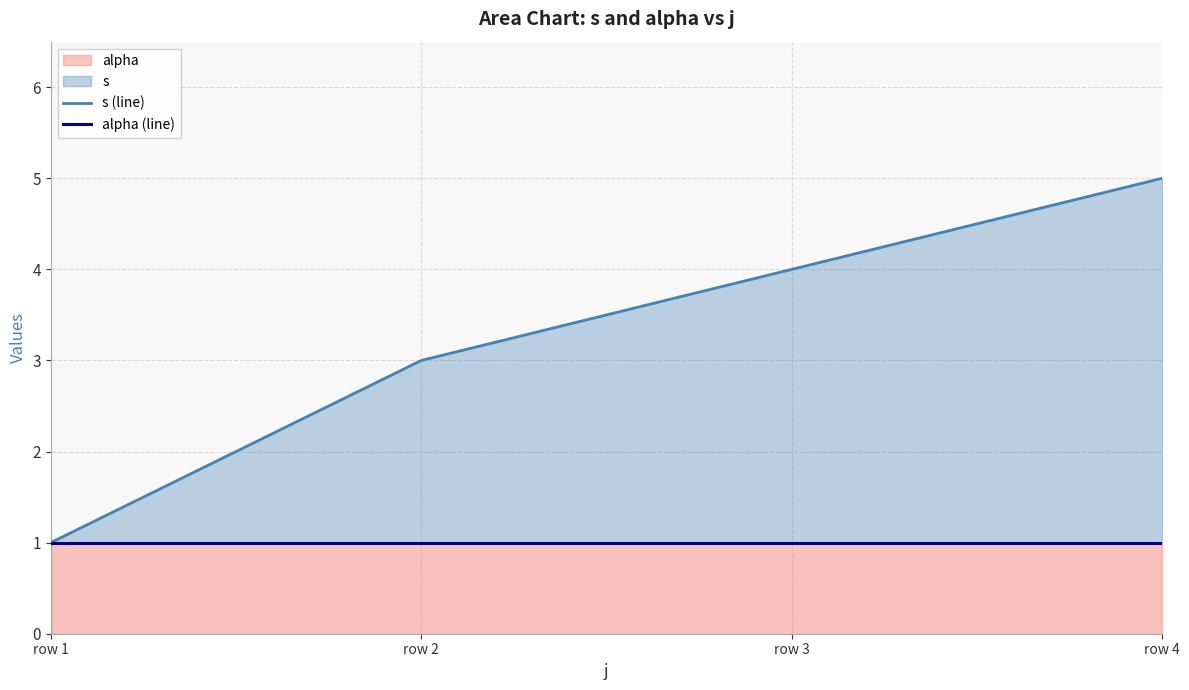

What is the value of the alpha (line) point at the 4th from the left?

1